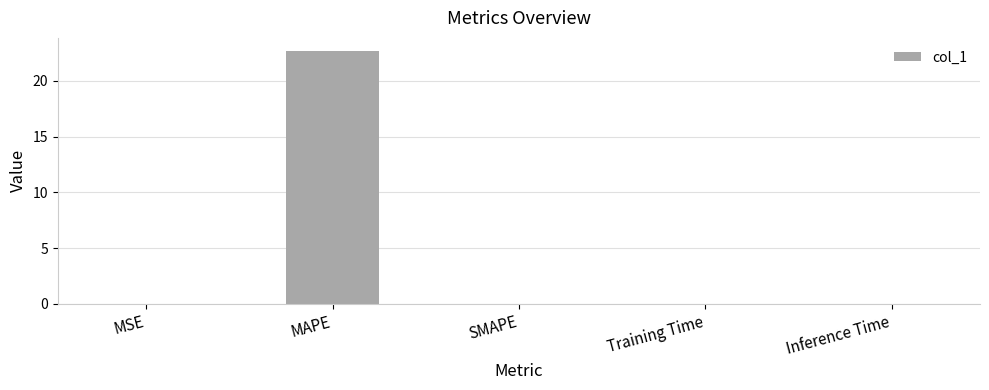

The value at Inference Time is 0.0. True or false?

True